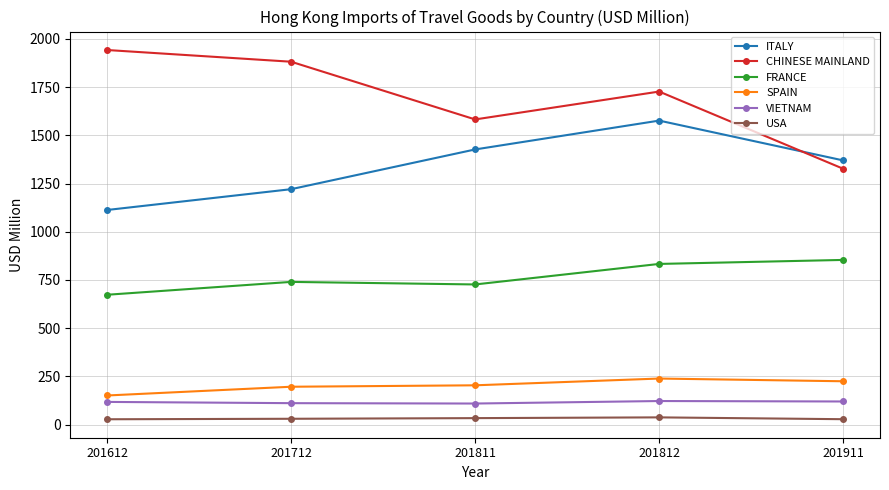

Which series has the largest range (max minus min)?

CHINESE MAINLAND